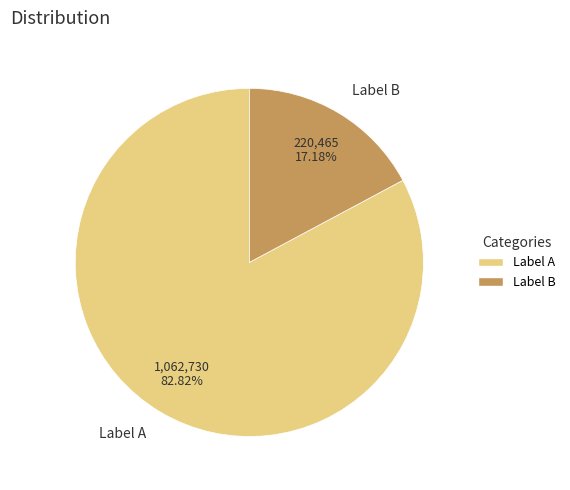

Is there a majority slice in this chart?

Yes